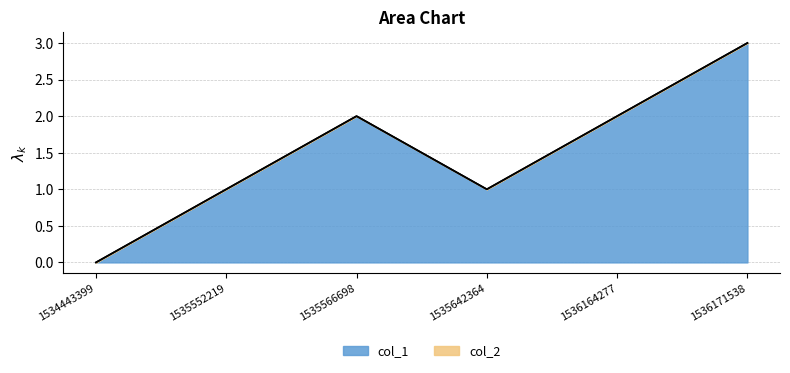

Is it true that the value at 1534443399 is 0?

True